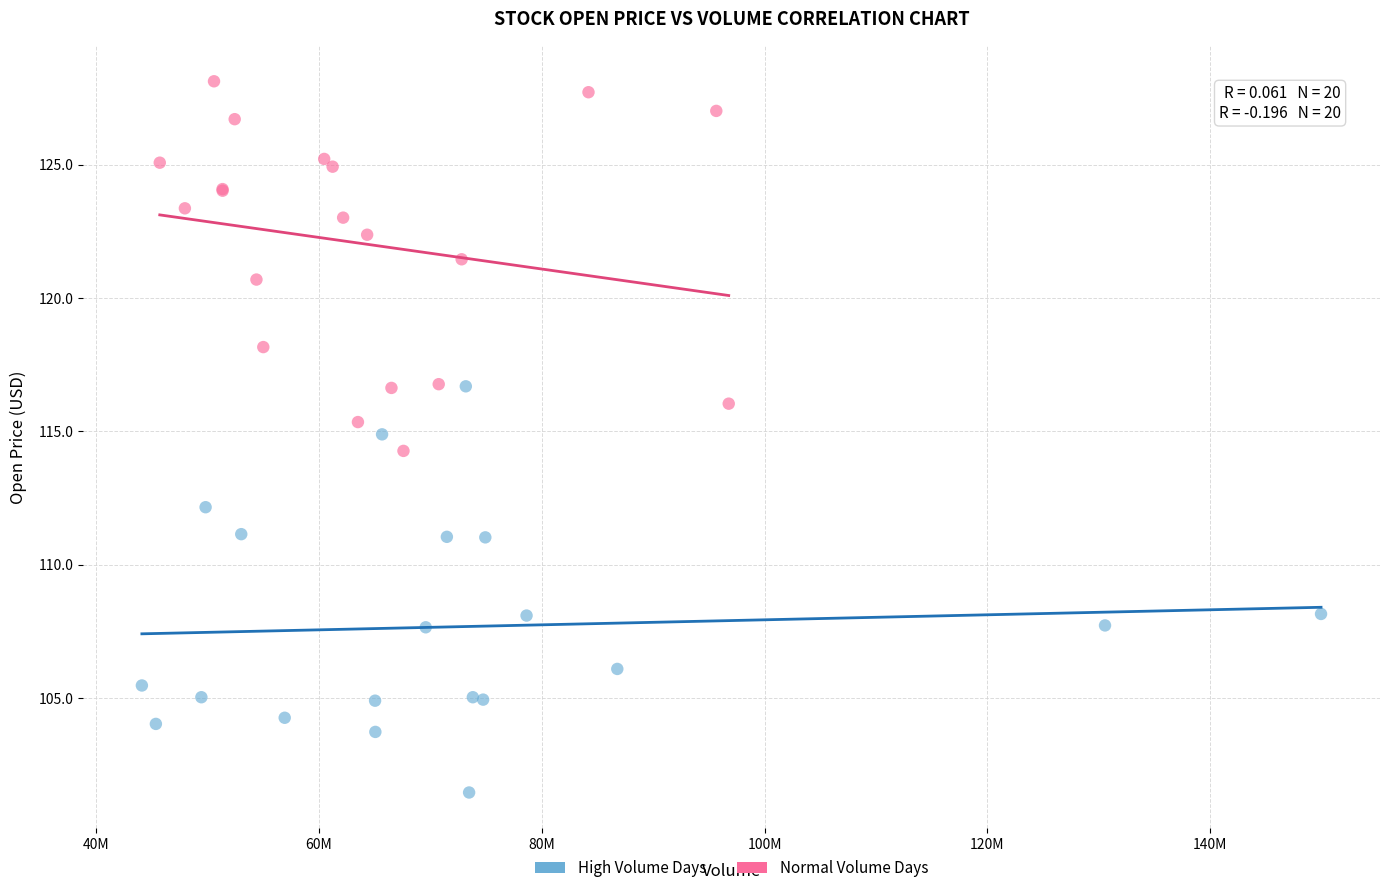

What are all the series names shown in the legend?

High Volume Days, Normal Volume Days